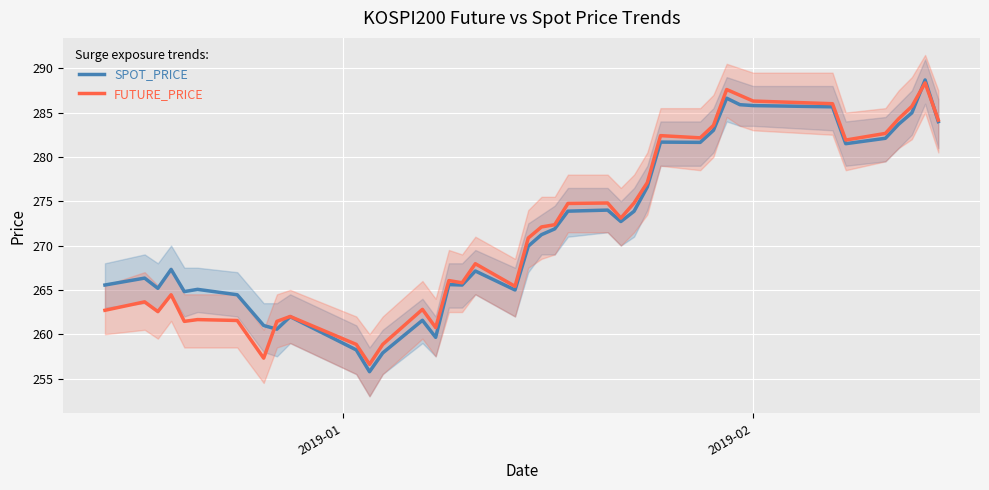

What is the highest value of the SPOT_PRICE series?

288.7